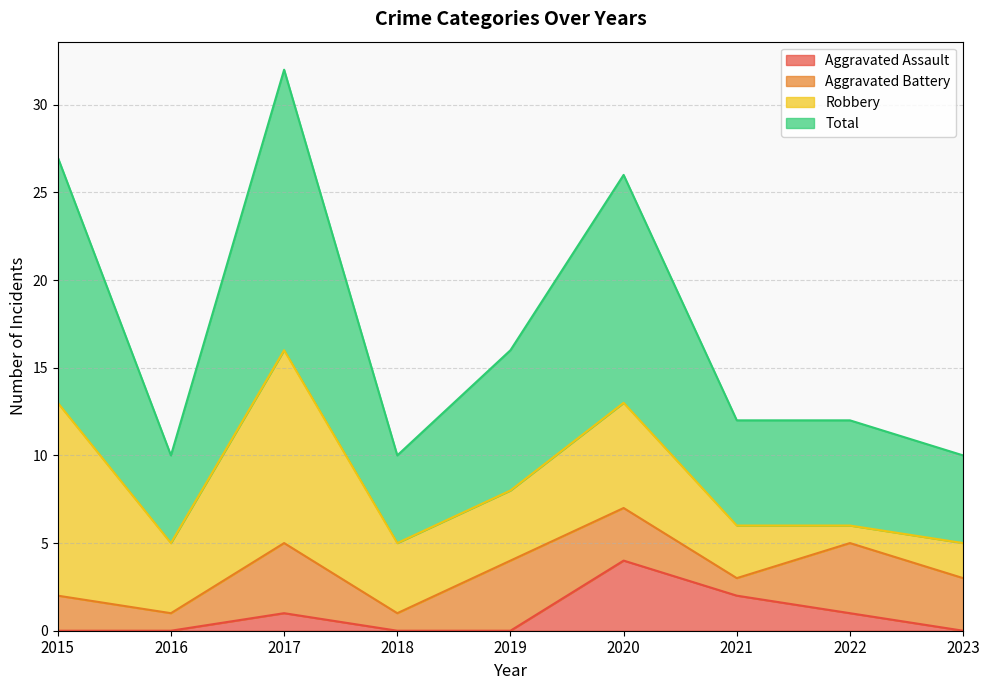

True or false: Total has a value of 10 at 2023.

True